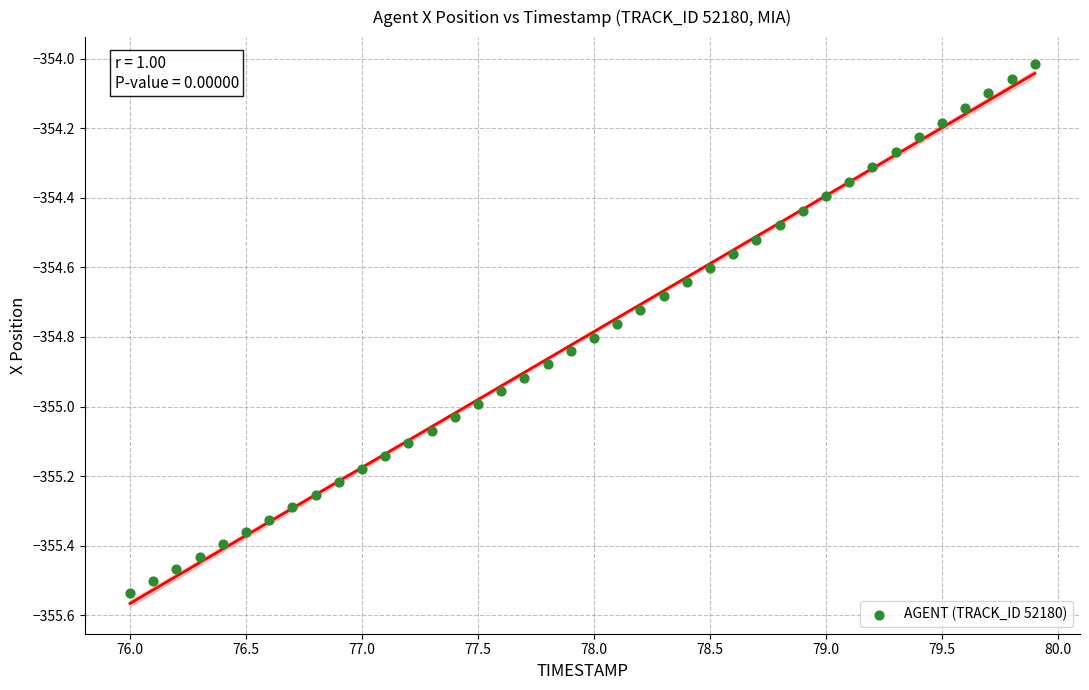

What is the range of Y values (max minus min)?

1.5